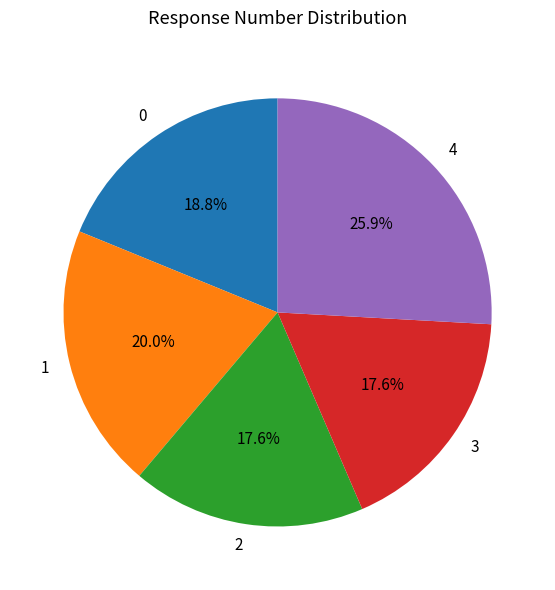

Is there a majority slice in this chart?

No